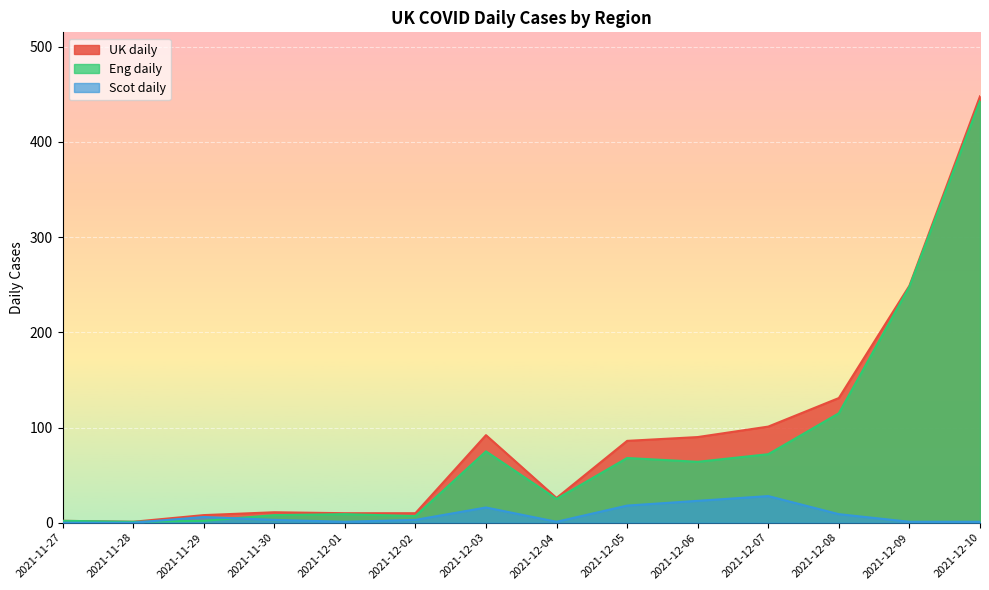

In Eng daily, how many points are lower than both neighbors (excluding endpoints)?

4